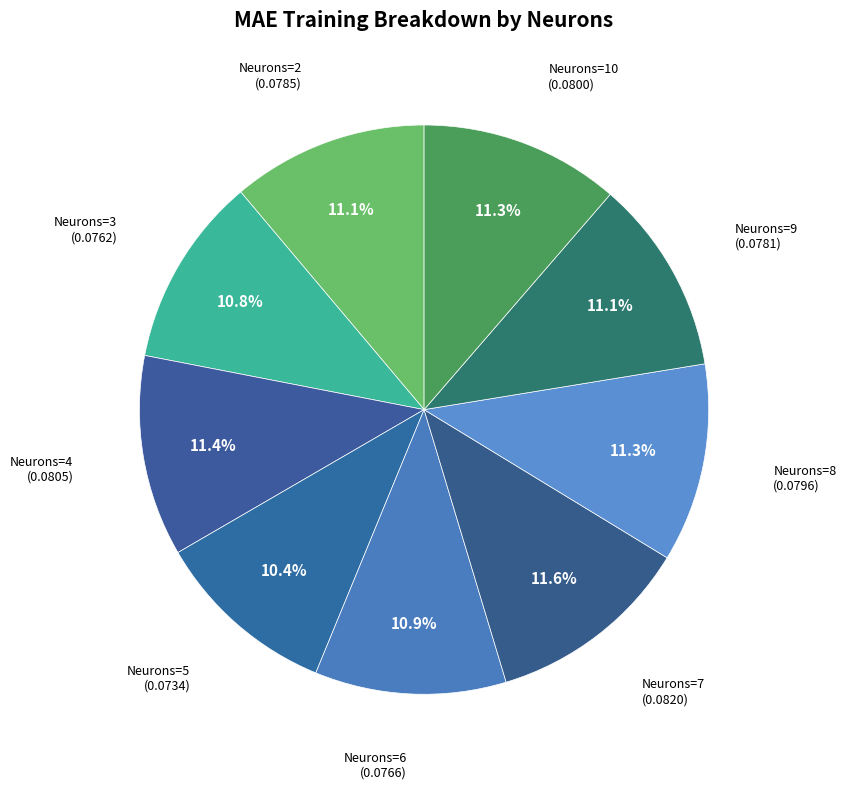

Count the number of slices in the pie.

9